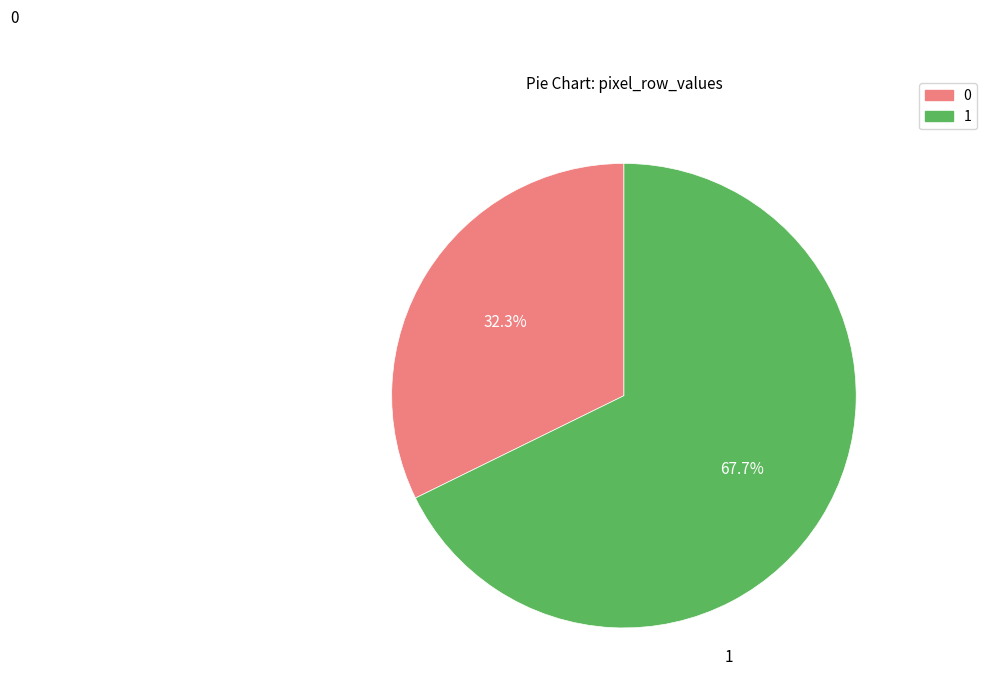

To the nearest percent, what is the difference between the largest and smallest slice percentages?

35%